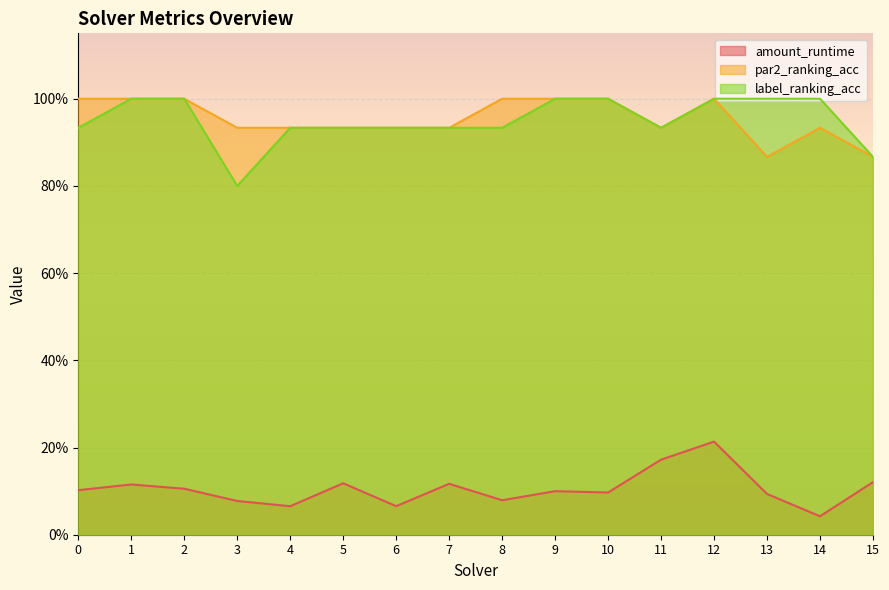

What is the sum of the par2_ranking_acc values at 5 and 15?

1.8